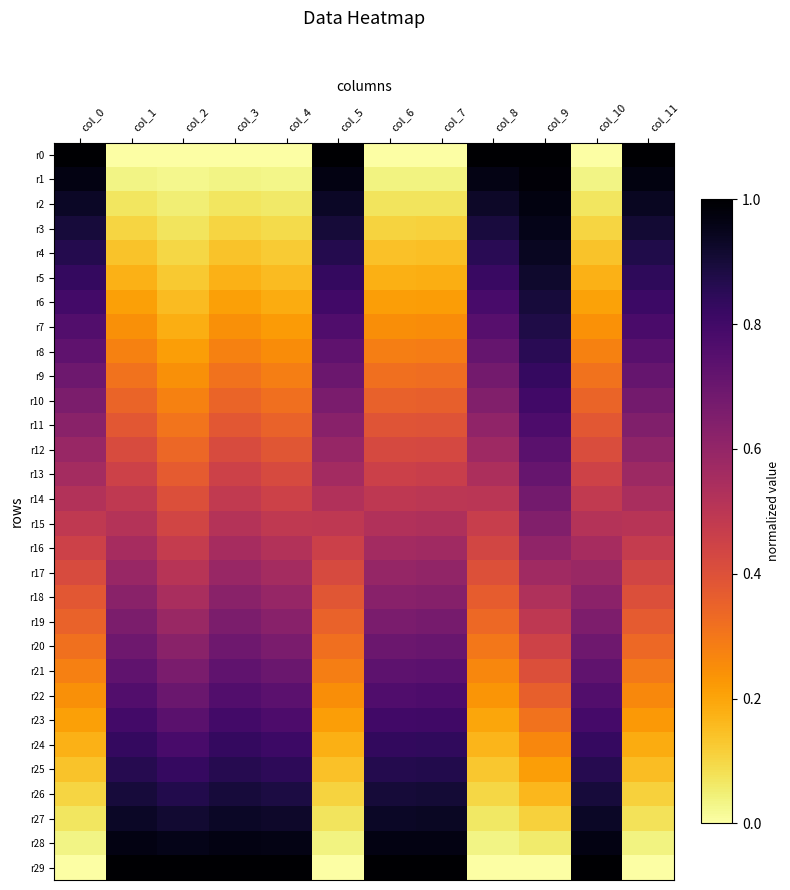

Reading left to right, what are all the values shown in this chart?

r0: col_0=1.0	col_1=0.0	col_2=0.0	col_3=0.0	col_4=0.0	col_5=1.0	col_6=0.0	col_7=0.0	col_8=1.0	col_9=1.0	col_10=0.0	col_11=1.0
r1: col_0=1.0	col_1=0.0	col_2=0.0	col_3=0.0	col_4=0.0	col_5=1.0	col_6=0.0	col_7=0.0	col_8=1.0	col_9=1.0	col_10=0.0	col_11=1.0
r2: col_0=0.9	col_1=0.1	col_2=0.0	col_3=0.1	col_4=0.1	col_5=0.9	col_6=0.1	col_7=0.1	col_8=0.9	col_9=1.0	col_10=0.1	col_11=0.9
r3: col_0=0.9	col_1=0.1	col_2=0.1	col_3=0.1	col_4=0.1	col_5=0.9	col_6=0.1	col_7=0.1	col_8=0.9	col_9=1.0	col_10=0.1	col_11=0.9
r4: col_0=0.9	col_1=0.1	col_2=0.1	col_3=0.1	col_4=0.1	col_5=0.9	col_6=0.1	col_7=0.1	col_8=0.9	col_9=0.9	col_10=0.1	col_11=0.9
r5: col_0=0.8	col_1=0.2	col_2=0.1	col_3=0.2	col_4=0.2	col_5=0.8	col_6=0.2	col_7=0.2	col_8=0.8	col_9=0.9	col_10=0.2	col_11=0.8
r6: col_0=0.8	col_1=0.2	col_2=0.2	col_3=0.2	col_4=0.2	col_5=0.8	col_6=0.2	col_7=0.2	col_8=0.8	col_9=0.9	col_10=0.2	col_11=0.8
r7: col_0=0.8	col_1=0.2	col_2=0.2	col_3=0.2	col_4=0.2	col_5=0.8	col_6=0.2	col_7=0.3	col_8=0.7	col_9=0.9	col_10=0.2	col_11=0.8
r8: col_0=0.7	col_1=0.3	col_2=0.2	col_3=0.3	col_4=0.3	col_5=0.7	col_6=0.3	col_7=0.3	col_8=0.7	col_9=0.9	col_10=0.3	col_11=0.7
r9: col_0=0.7	col_1=0.3	col_2=0.2	col_3=0.3	col_4=0.3	col_5=0.7	col_6=0.3	col_7=0.3	col_8=0.7	col_9=0.8	col_10=0.3	col_11=0.7
r10: col_0=0.7	col_1=0.3	col_2=0.3	col_3=0.3	col_4=0.3	col_5=0.7	col_6=0.4	col_7=0.4	col_8=0.6	col_9=0.8	col_10=0.3	col_11=0.7
r11: col_0=0.6	col_1=0.4	col_2=0.3	col_3=0.4	col_4=0.4	col_5=0.6	col_6=0.4	col_7=0.4	col_8=0.6	col_9=0.8	col_10=0.4	col_11=0.6
r12: col_0=0.6	col_1=0.4	col_2=0.3	col_3=0.4	col_4=0.4	col_5=0.6	col_6=0.4	col_7=0.4	col_8=0.6	col_9=0.7	col_10=0.4	col_11=0.6
r13: col_0=0.6	col_1=0.5	col_2=0.4	col_3=0.4	col_4=0.4	col_5=0.6	col_6=0.5	col_7=0.5	col_8=0.5	col_9=0.7	col_10=0.4	col_11=0.6
r14: col_0=0.5	col_1=0.5	col_2=0.4	col_3=0.5	col_4=0.5	col_5=0.5	col_6=0.5	col_7=0.5	col_8=0.5	col_9=0.7	col_10=0.5	col_11=0.5
r15: col_0=0.5	col_1=0.5	col_2=0.4	col_3=0.5	col_4=0.5	col_5=0.5	col_6=0.5	col_7=0.5	col_8=0.5	col_9=0.6	col_10=0.5	col_11=0.5
r16: col_0=0.5	col_1=0.6	col_2=0.5	col_3=0.6	col_4=0.5	col_5=0.5	col_6=0.6	col_7=0.6	col_8=0.4	col_9=0.6	col_10=0.6	col_11=0.5
r17: col_0=0.4	col_1=0.6	col_2=0.5	col_3=0.6	col_4=0.6	col_5=0.4	col_6=0.6	col_7=0.6	col_8=0.4	col_9=0.6	col_10=0.6	col_11=0.4
r18: col_0=0.4	col_1=0.6	col_2=0.5	col_3=0.6	col_4=0.6	col_5=0.4	col_6=0.6	col_7=0.6	col_8=0.4	col_9=0.5	col_10=0.6	col_11=0.4
r19: col_0=0.3	col_1=0.7	col_2=0.6	col_3=0.7	col_4=0.6	col_5=0.4	col_6=0.7	col_7=0.7	col_8=0.3	col_9=0.5	col_10=0.7	col_11=0.4
r20: col_0=0.3	col_1=0.7	col_2=0.6	col_3=0.7	col_4=0.7	col_5=0.3	col_6=0.7	col_7=0.7	col_8=0.3	col_9=0.4	col_10=0.7	col_11=0.3
r21: col_0=0.3	col_1=0.7	col_2=0.7	col_3=0.7	col_4=0.7	col_5=0.3	col_6=0.7	col_7=0.7	col_8=0.3	col_9=0.4	col_10=0.7	col_11=0.3
r22: col_0=0.2	col_1=0.8	col_2=0.7	col_3=0.8	col_4=0.7	col_5=0.2	col_6=0.8	col_7=0.8	col_8=0.2	col_9=0.4	col_10=0.8	col_11=0.3
r23: col_0=0.2	col_1=0.8	col_2=0.7	col_3=0.8	col_4=0.8	col_5=0.2	col_6=0.8	col_7=0.8	col_8=0.2	col_9=0.3	col_10=0.8	col_11=0.2
r24: col_0=0.2	col_1=0.8	col_2=0.8	col_3=0.8	col_4=0.8	col_5=0.2	col_6=0.8	col_7=0.8	col_8=0.2	col_9=0.3	col_10=0.8	col_11=0.2
r25: col_0=0.1	col_1=0.9	col_2=0.8	col_3=0.9	col_4=0.8	col_5=0.1	col_6=0.9	col_7=0.9	col_8=0.1	col_9=0.2	col_10=0.9	col_11=0.2
r26: col_0=0.1	col_1=0.9	col_2=0.9	col_3=0.9	col_4=0.9	col_5=0.1	col_6=0.9	col_7=0.9	col_8=0.1	col_9=0.2	col_10=0.9	col_11=0.1
r27: col_0=0.1	col_1=0.9	col_2=0.9	col_3=0.9	col_4=0.9	col_5=0.1	col_6=0.9	col_7=0.9	col_8=0.1	col_9=0.1	col_10=0.9	col_11=0.1
r28: col_0=0.0	col_1=1.0	col_2=1.0	col_3=1.0	col_4=1.0	col_5=0.0	col_6=1.0	col_7=1.0	col_8=0.0	col_9=0.1	col_10=1.0	col_11=0.0
r29: col_0=0.0	col_1=1.0	col_2=1.0	col_3=1.0	col_4=1.0	col_5=0.0	col_6=1.0	col_7=1.0	col_8=0.0	col_9=0.0	col_10=1.0	col_11=0.0